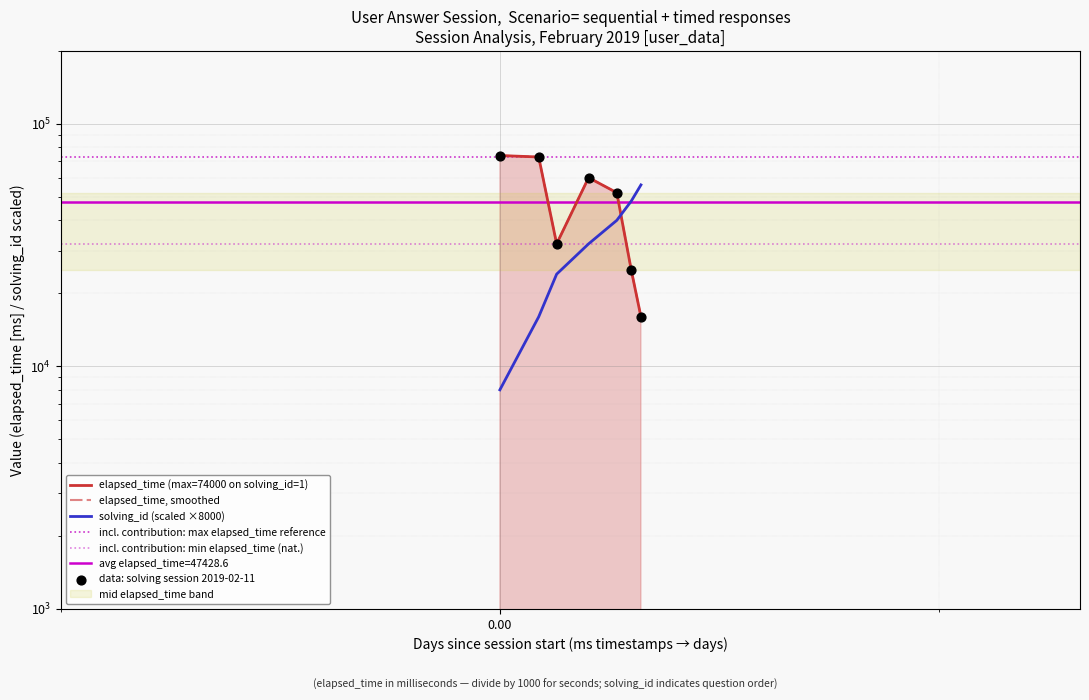

At which category is the sum across all series the highest?

1549873431388